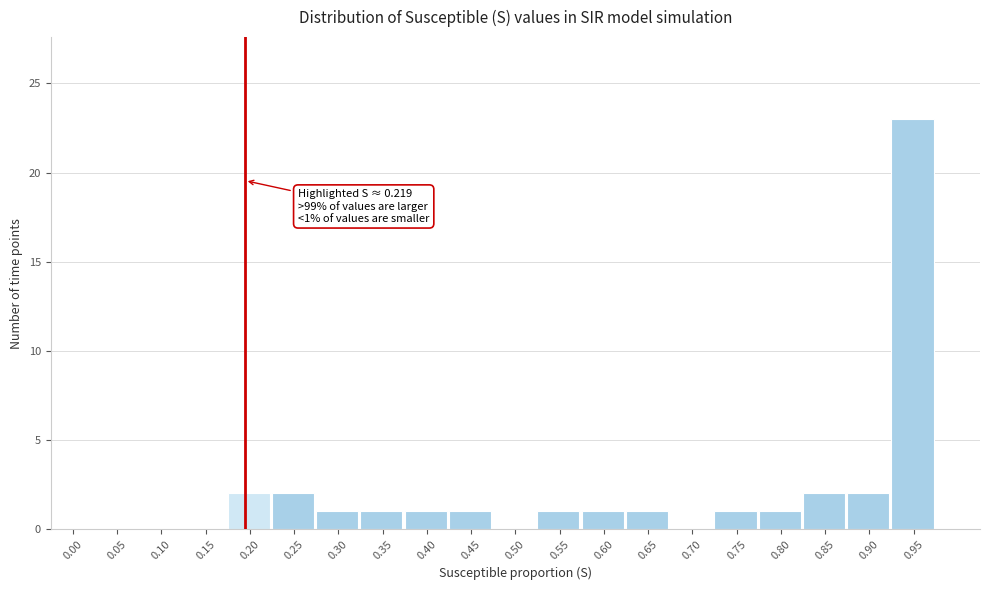

Reading left to right, what are all the values shown in this chart?

0.00=0	0.05=0	0.10=0	0.15=0	0.20=2	0.25=2	0.30=1	0.35=1	0.40=1	0.45=1	0.50=0	0.55=1	0.60=1	0.65=1	0.70=0	0.75=1	0.80=1	0.85=2	0.90=2	0.95=23